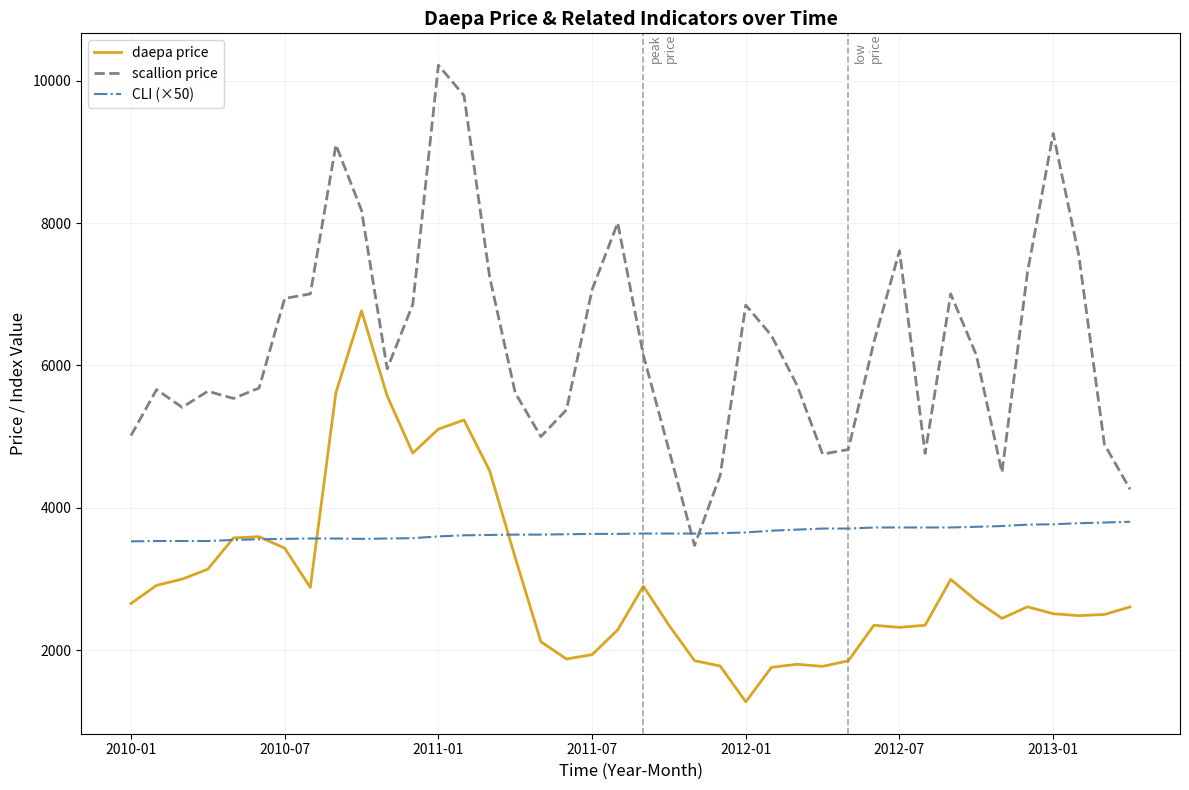

What is the minimum value for CLI (×50)?

3530.0